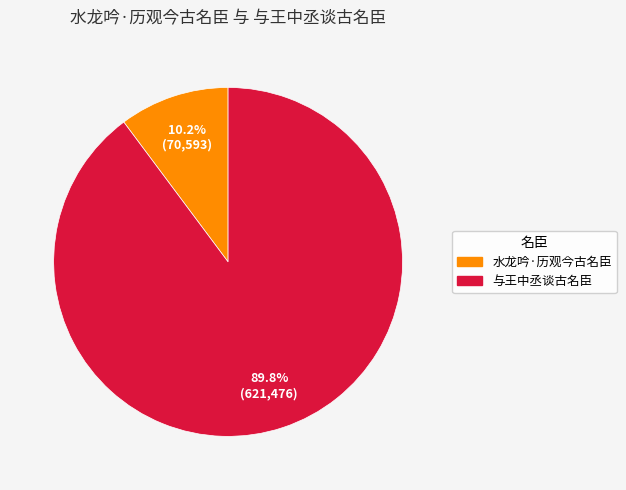

Which category has the biggest portion of the pie?

与王中丞谈古名臣